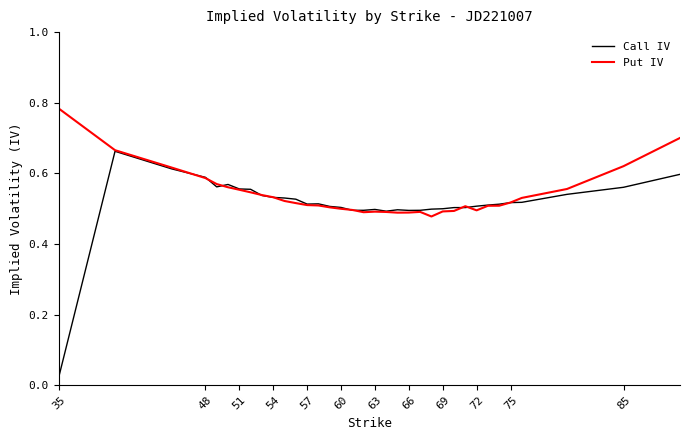

List the series in order of their peak value, highest first.

Put IV, Call IV